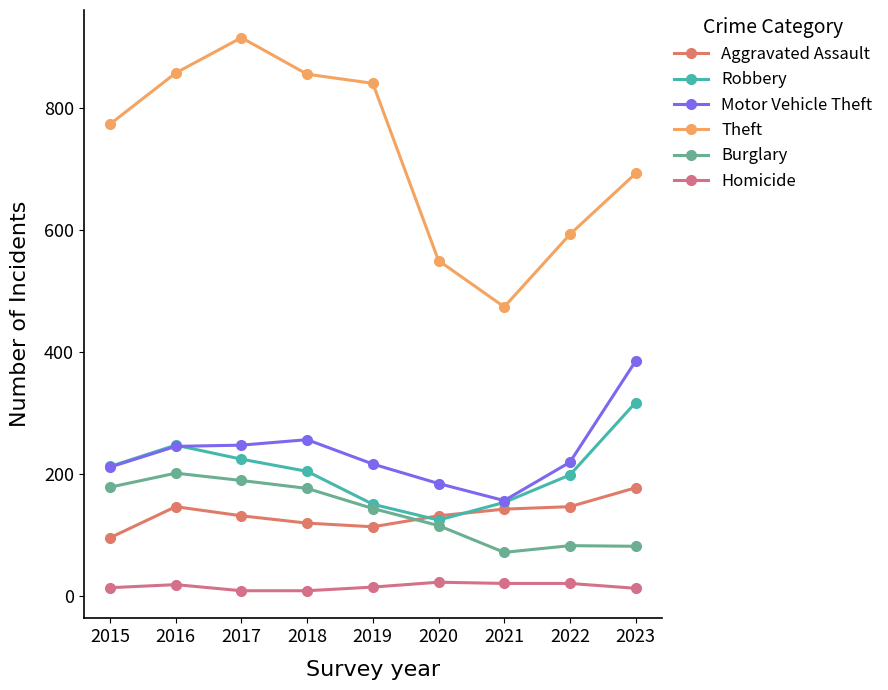

Which series has the largest total across all categories?

Theft